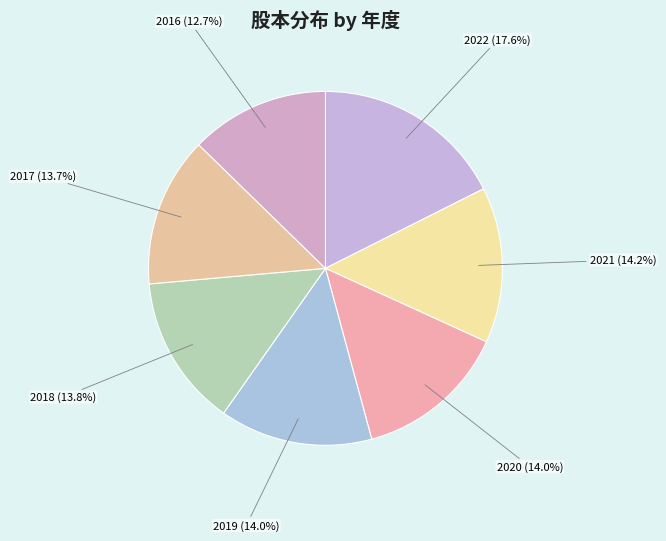

What percentage do 2022 and 2019 together represent?

31.6%